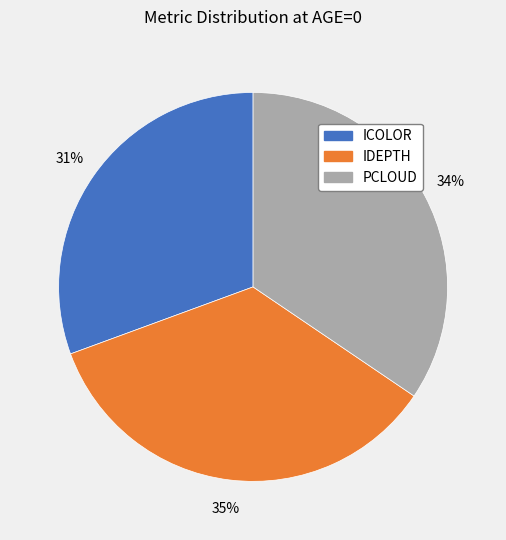

To the nearest percent, what is the combined percentage of ICOLOR and PCLOUD?

65%